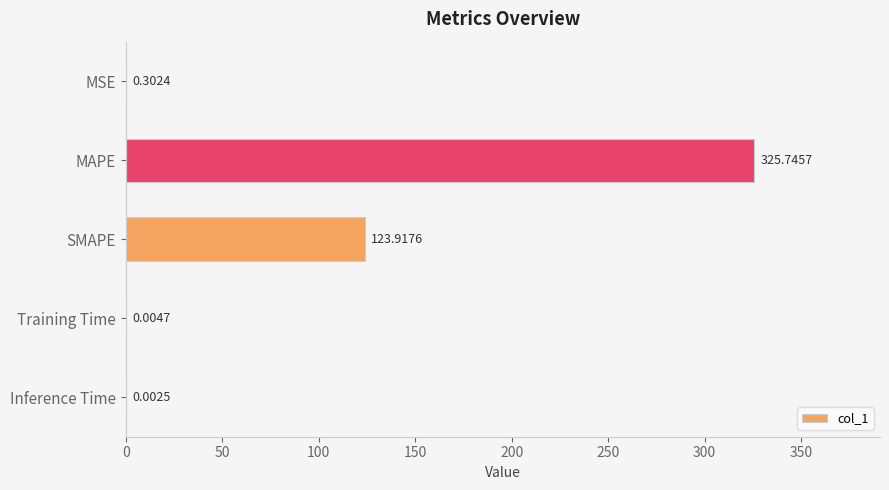

What is the sum of all values?

450.0